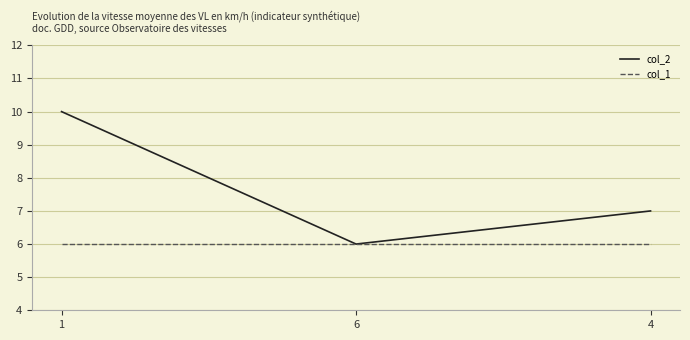

What is the sum of the col_2 values at 4 and 1?

17